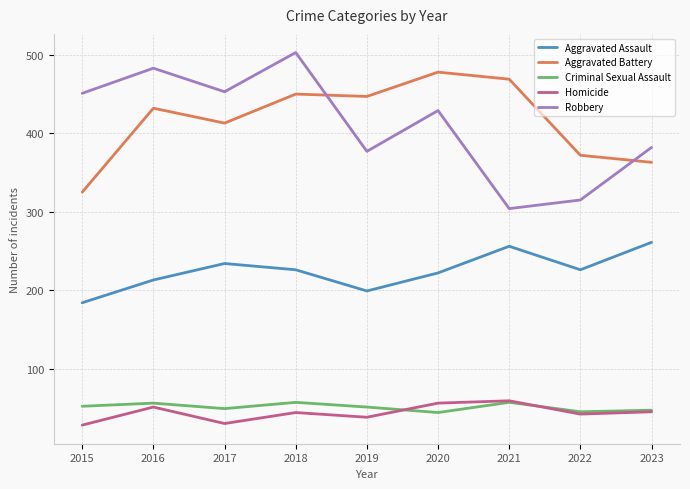

What is the difference between the highest and lowest values at 2016?

432